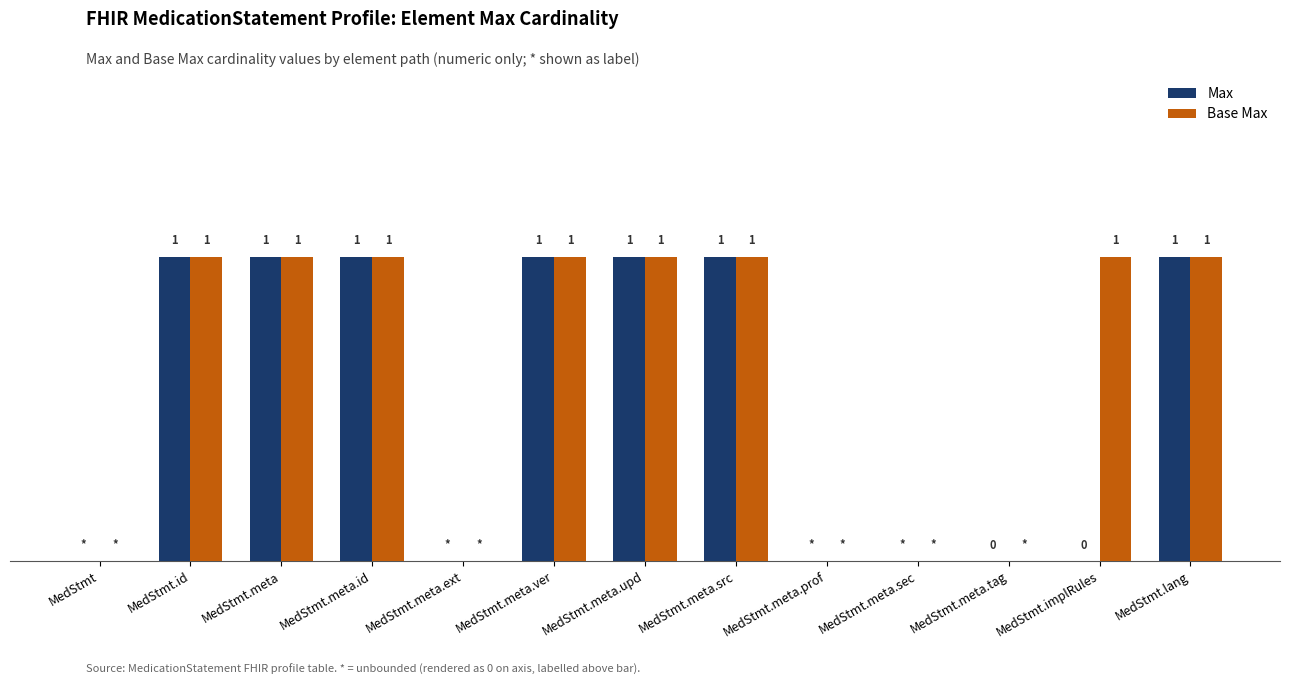

Are the bars grouped side by side (vs. stacked)?

Yes